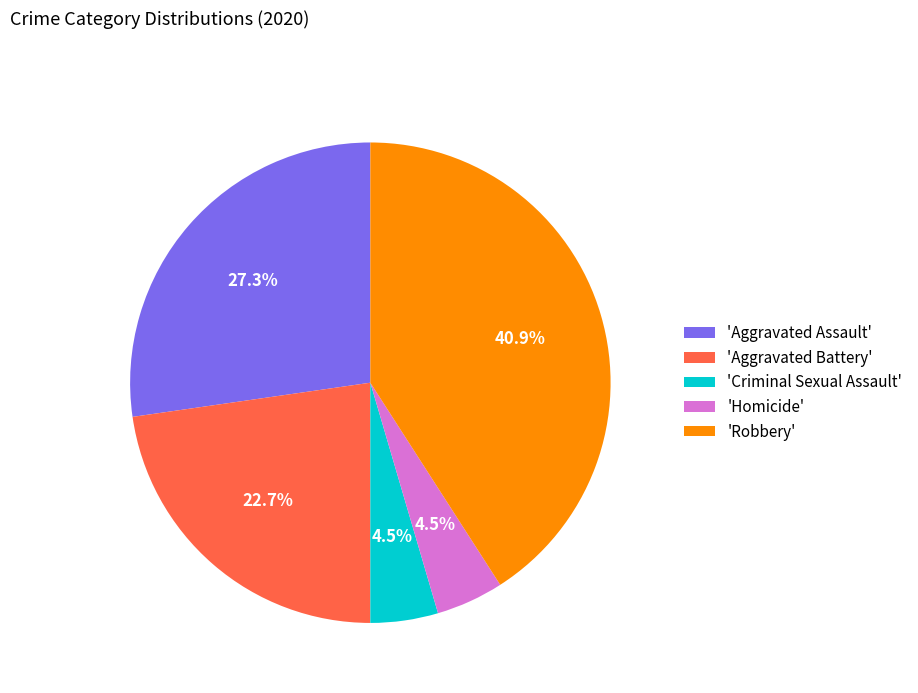

Which slice is the largest?

'Robbery'